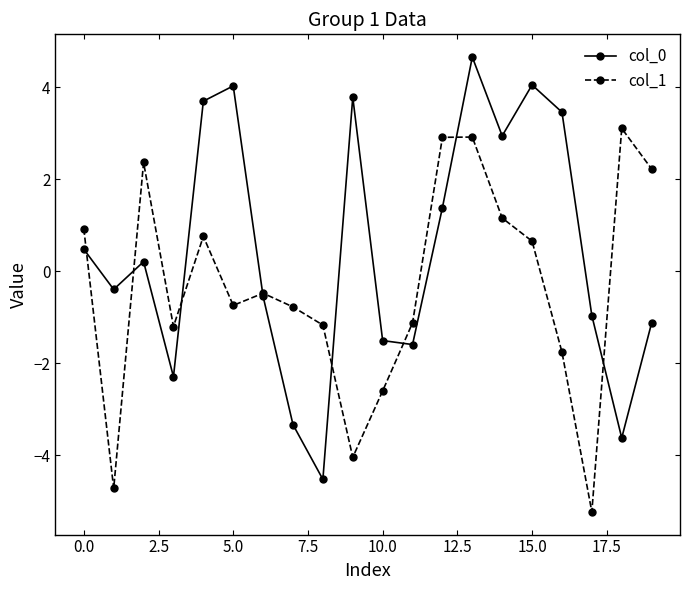

Which series has the largest total across all categories?

col_0